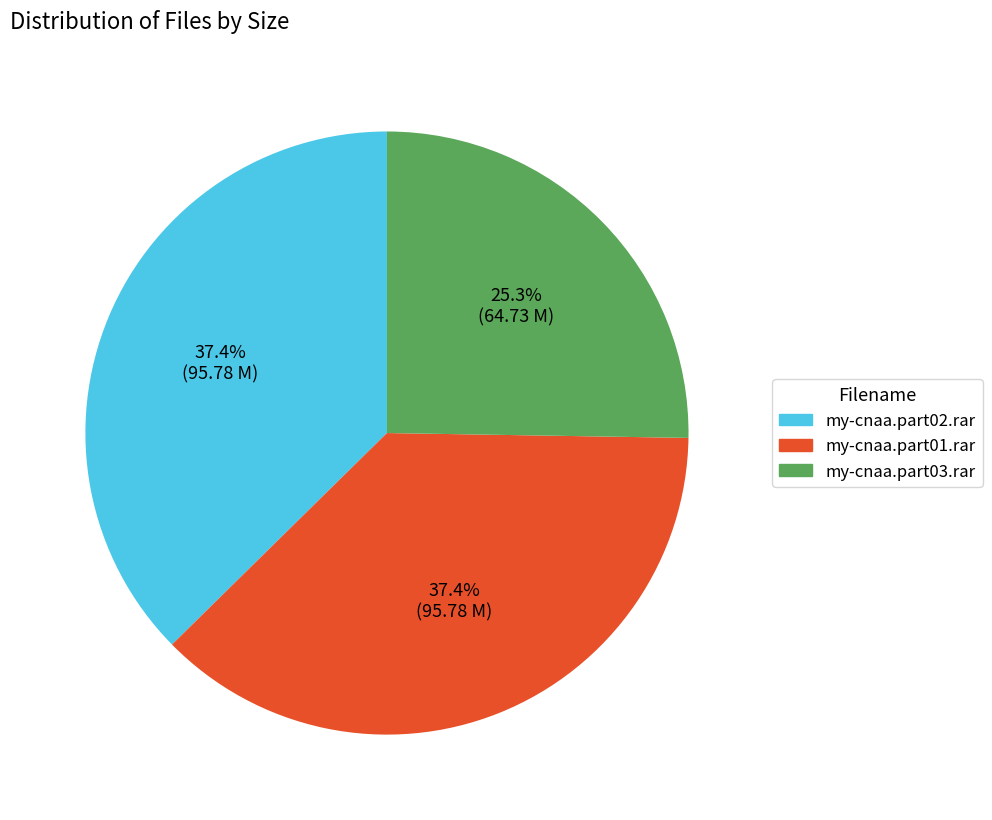

Is my-cnaa.part03.rar the majority of the pie?

No